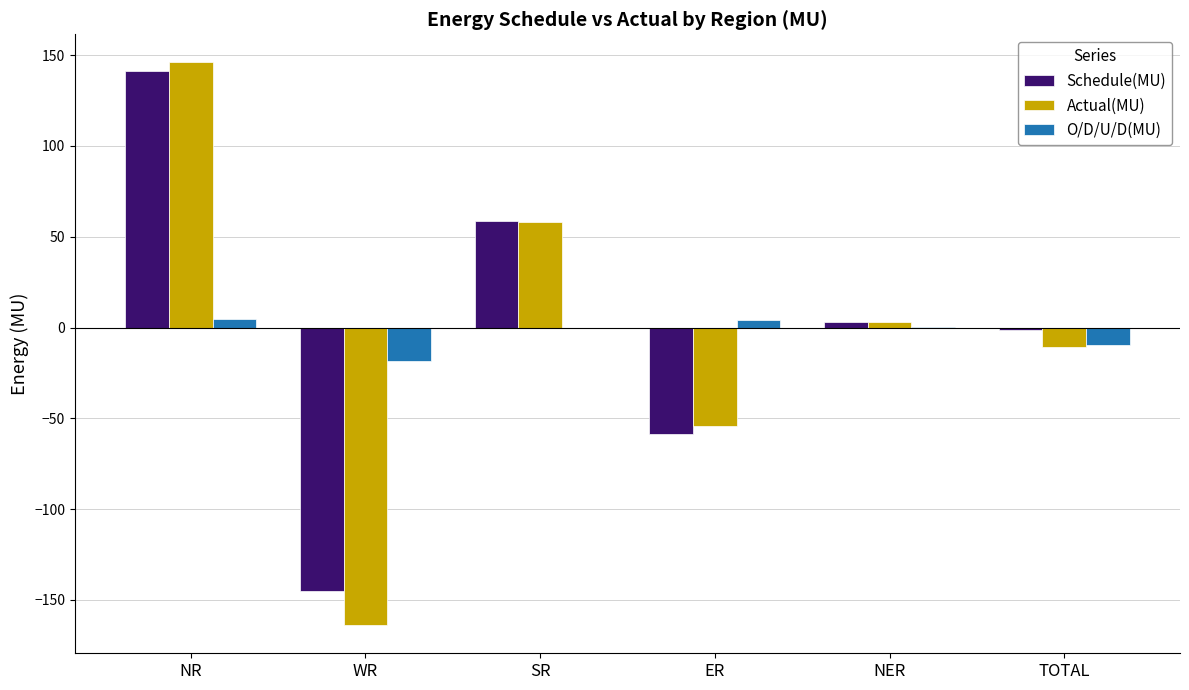

The value of Actual(MU) at SR is 57.9. True or false?

True